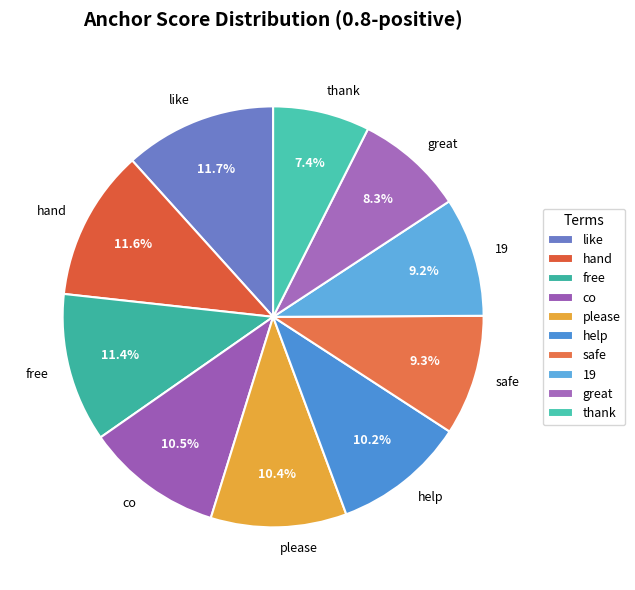

Is there any slice that represents more than half of the pie?

No